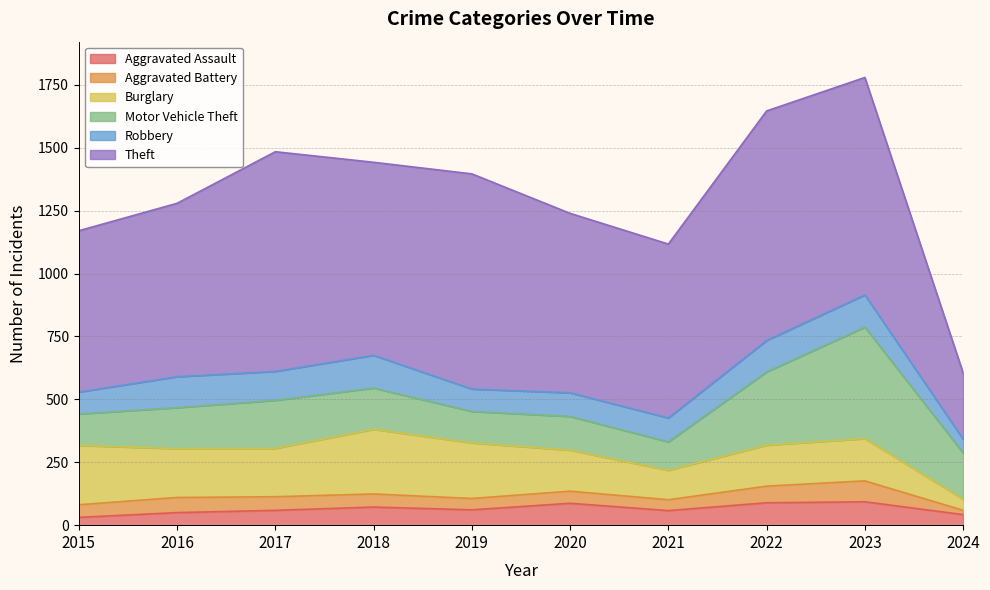

What is the approximate value of Robbery at 2024?

55